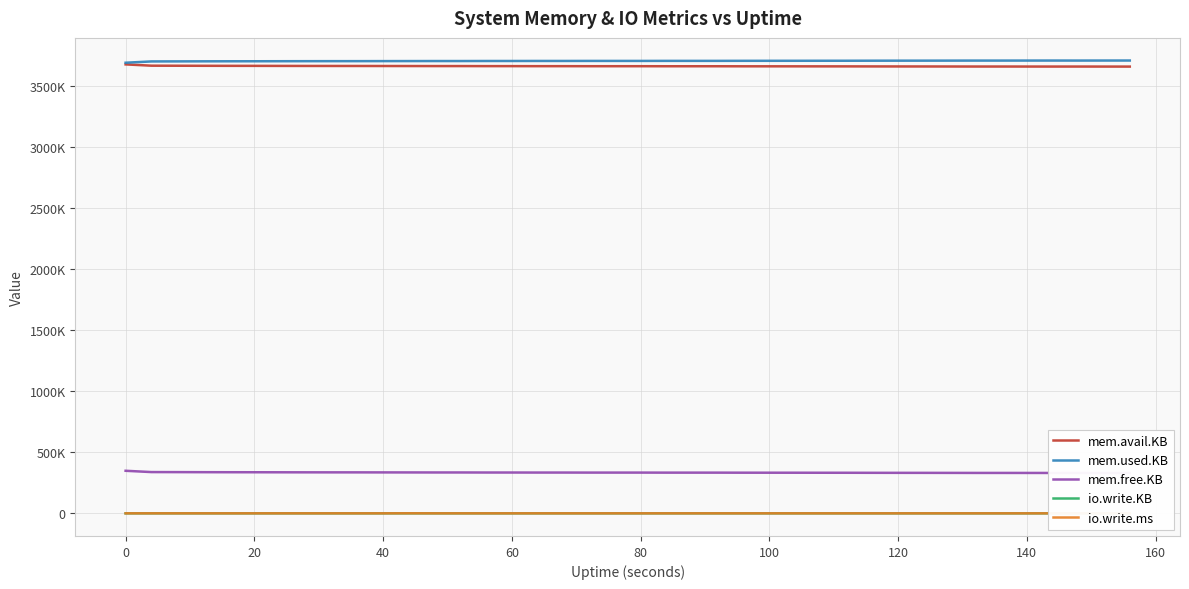

True or false: mem.free.KB has more than 2 points higher than both neighbors.

True